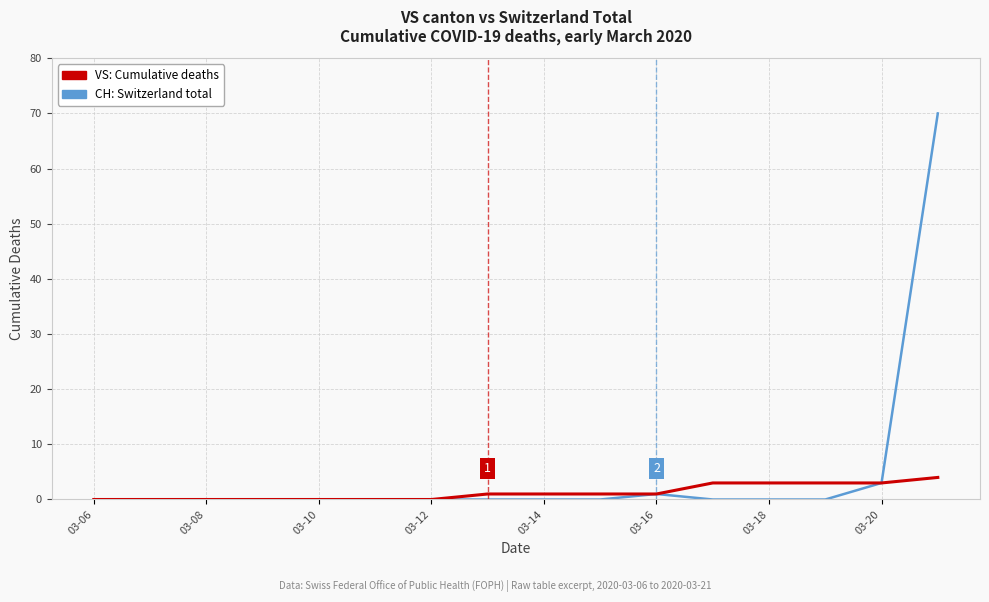

What is the greatest value displayed?

70